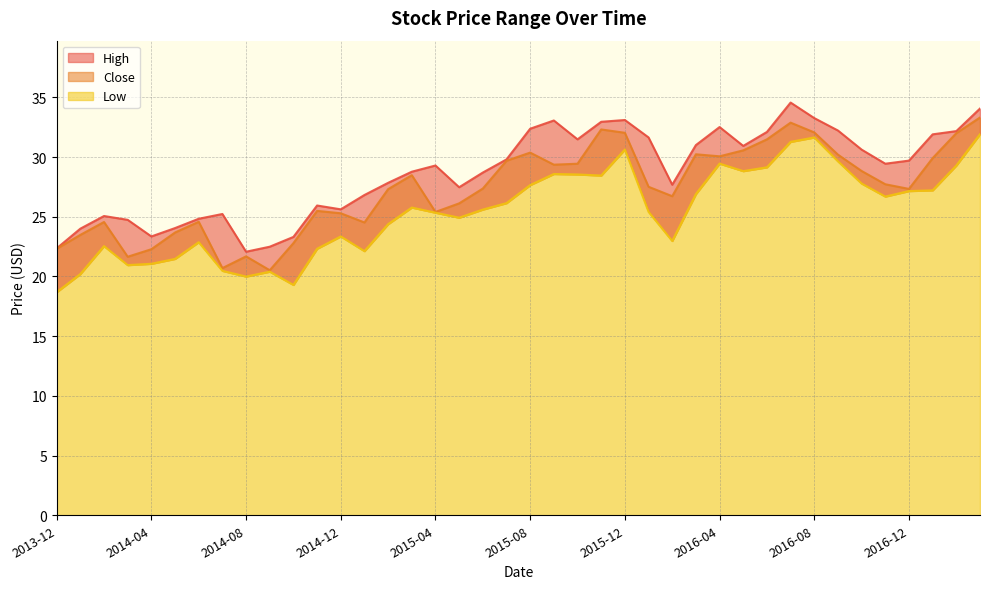

Does the chart have visible grid lines?

Yes